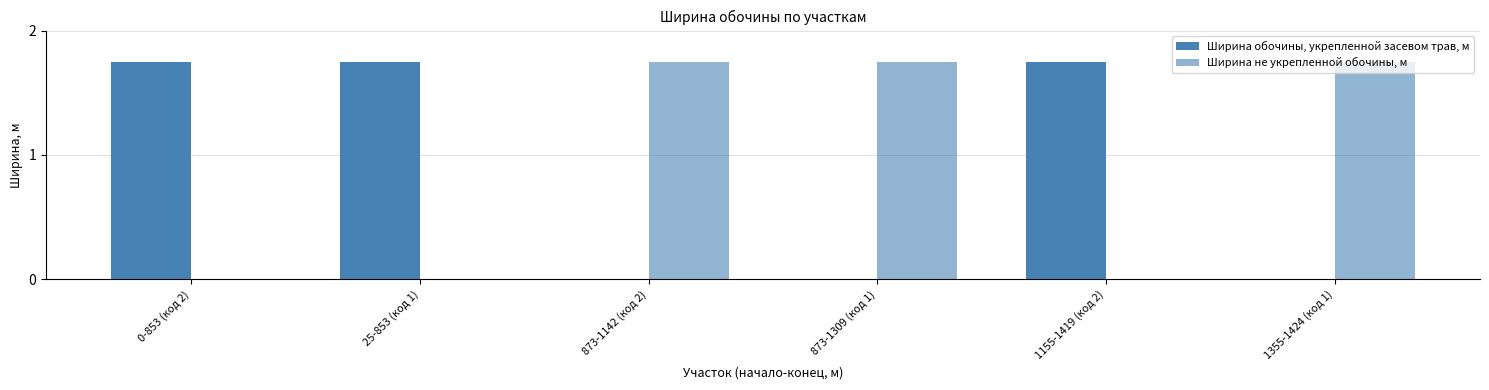

Rank the series at 0-853 (код 2) from highest to lowest value.

Ширина обочины, укрепленной засевом трав, м, Ширина не укрепленной обочины, м